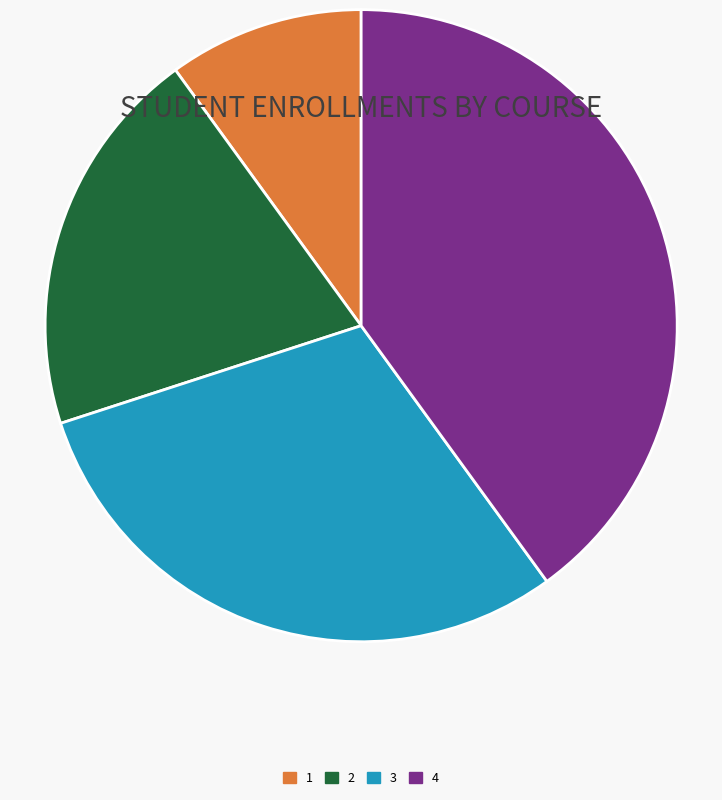

True or false: 1 accounts for 10% of the total.

True